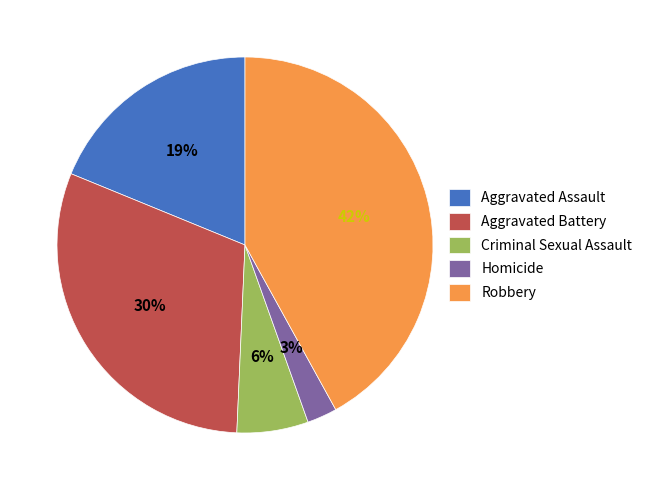

What percentage is the Homicide slice, to the nearest percent?

3%